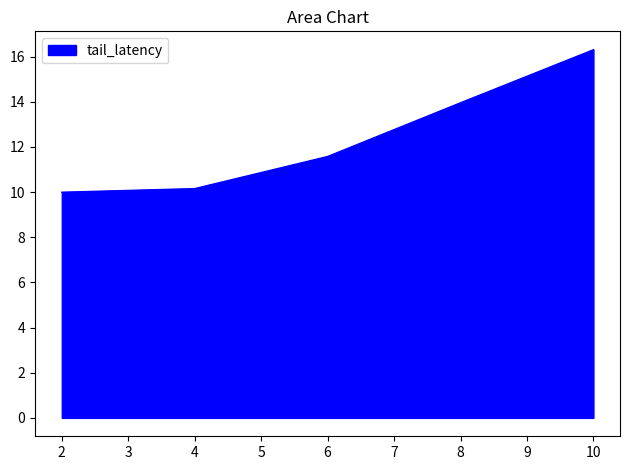

Count the number of values greater than 11.

3